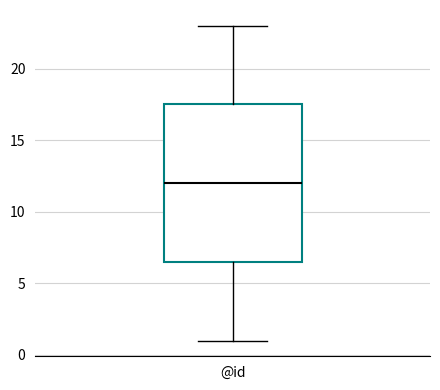

Transcribe this box plot: give where the median line is, the range the box spans, and where the two whiskers end, as read against the y-axis. The values are not printed on the chart, so give them approximately, as read against the axis.

median 12.0, box 6.5 to 17.5, whiskers 1.0 to 23.0